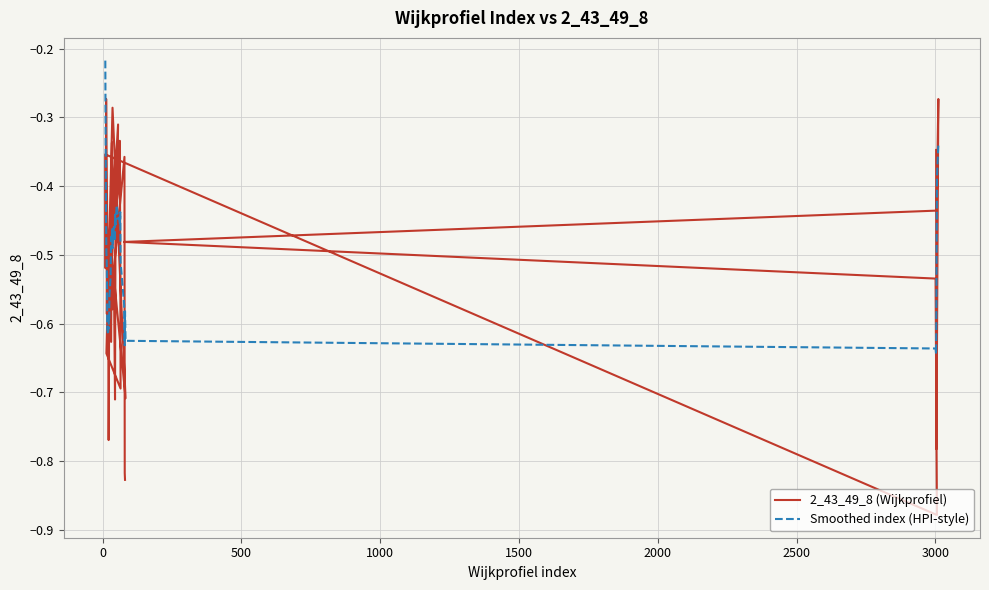

In 2_43_49_8 (Wijkprofiel), how many points are lower than both neighbors (excluding endpoints)?

13